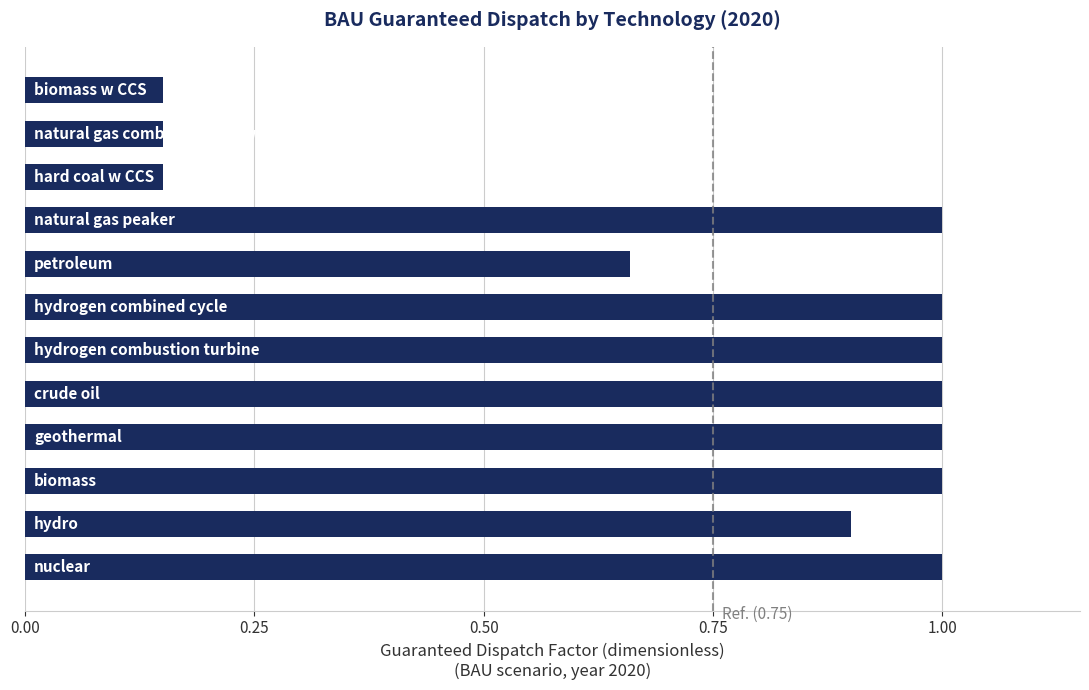

What is the sum of all values?

9.0